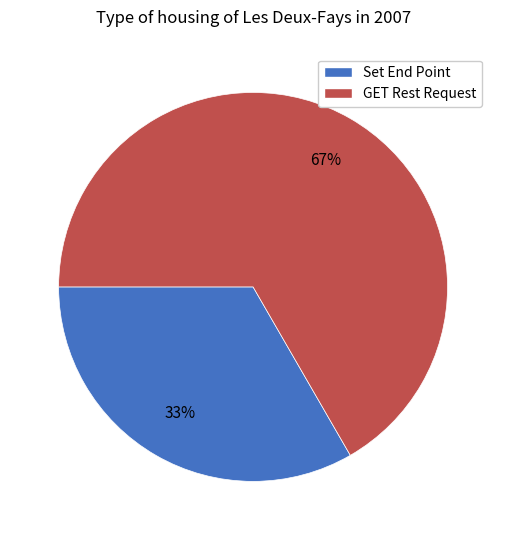

Does Set End Point account for over 50% of the chart?

No